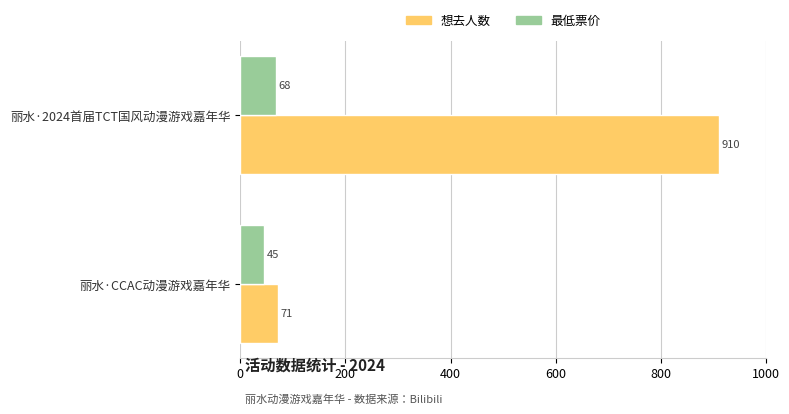

What is the difference between the maximum and minimum values in the 最低票价 series?

23